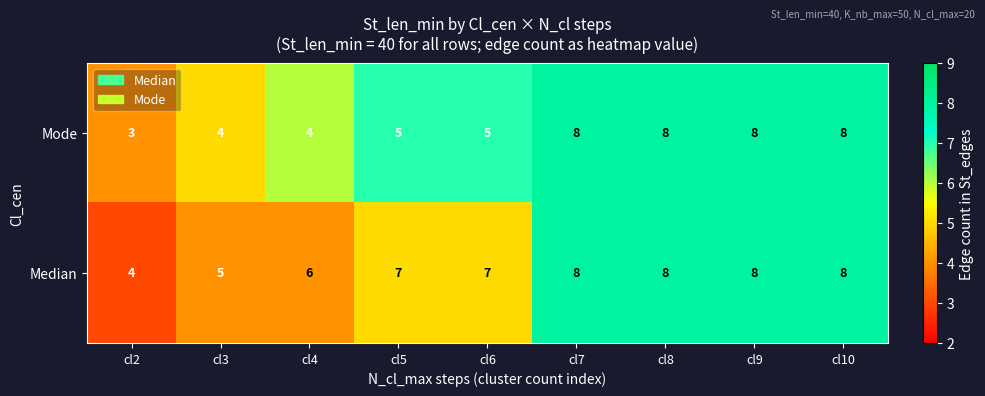

At which category does the chart reach its minimum across all series?

cl2